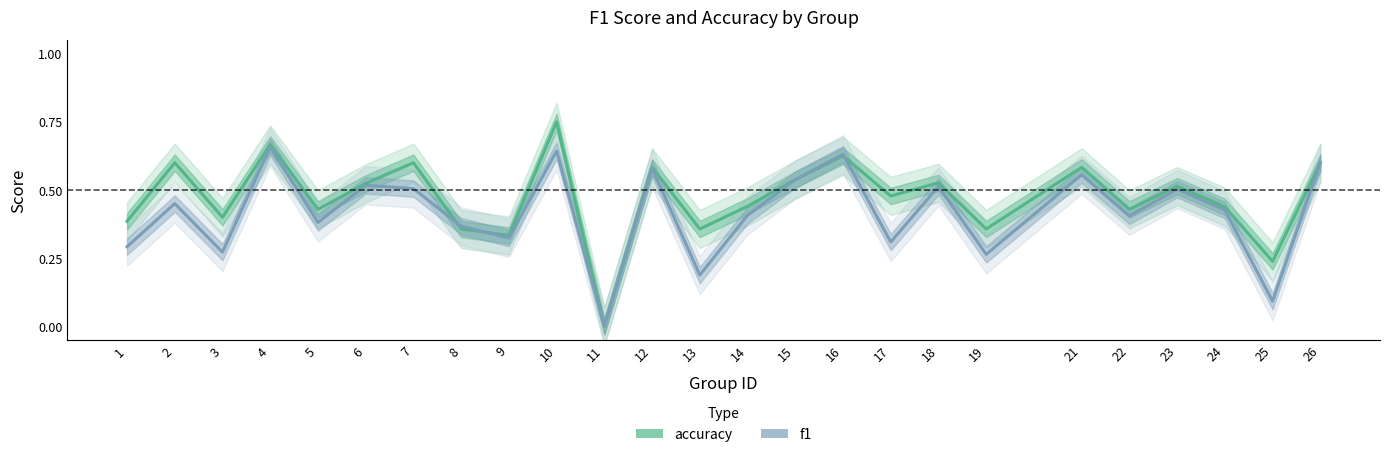

True or false: accuracy has a value of 1.1 at 7.

False